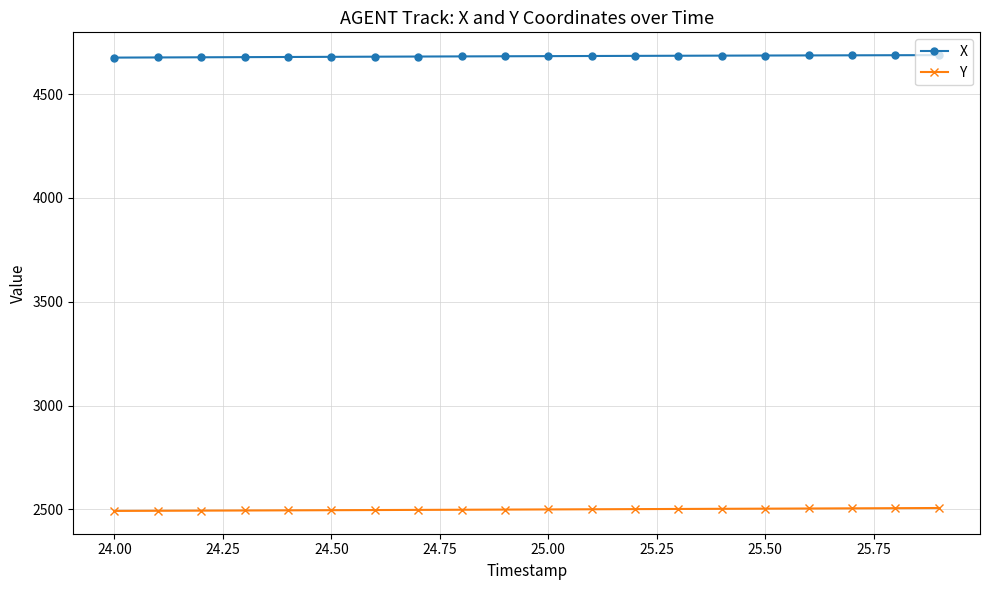

What are all the series names shown in the legend?

X, Y